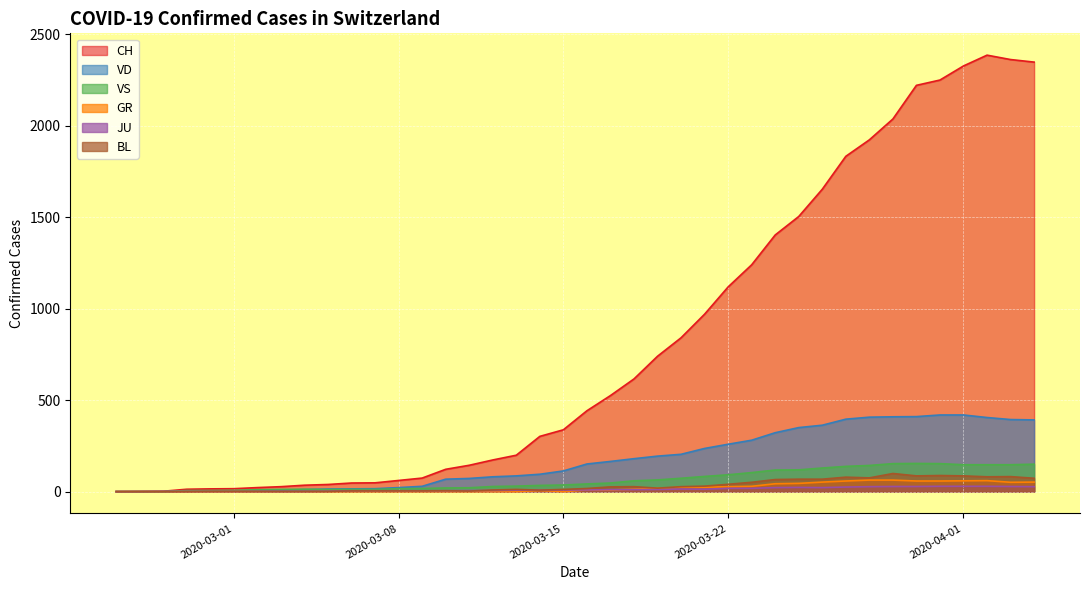

What is the maximum value for VD?

419